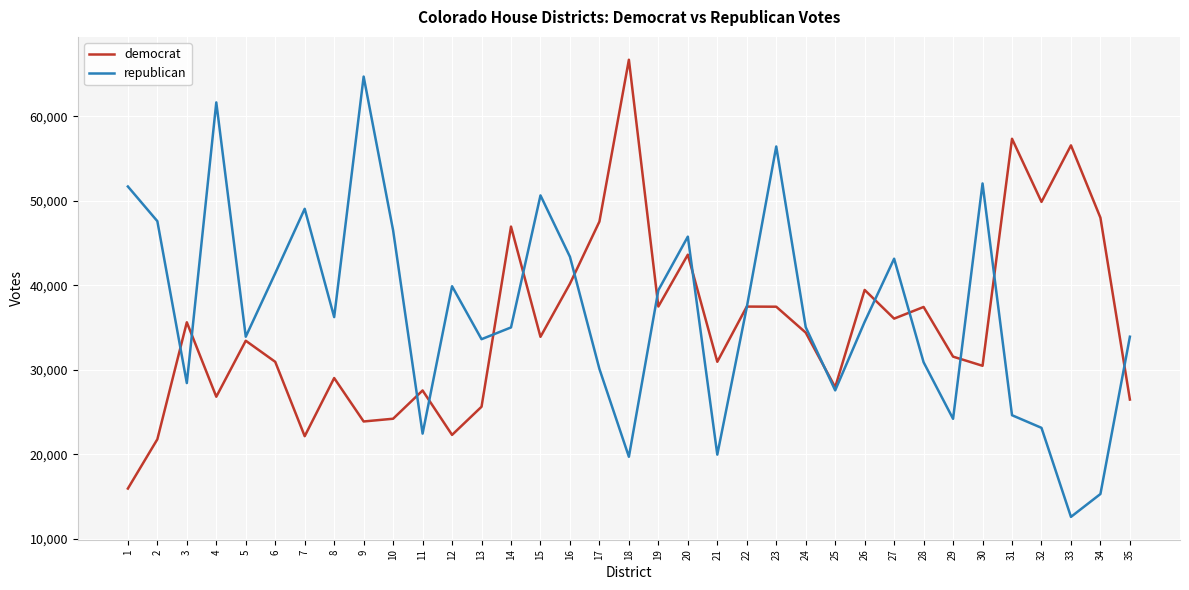

What is the average value of the democrat series?

35363